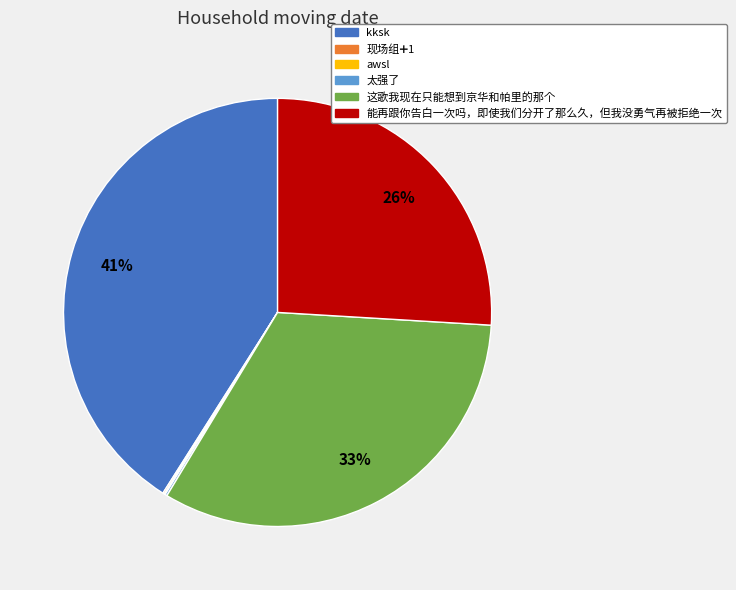

To the nearest percent, what is the average slice percentage?

17%